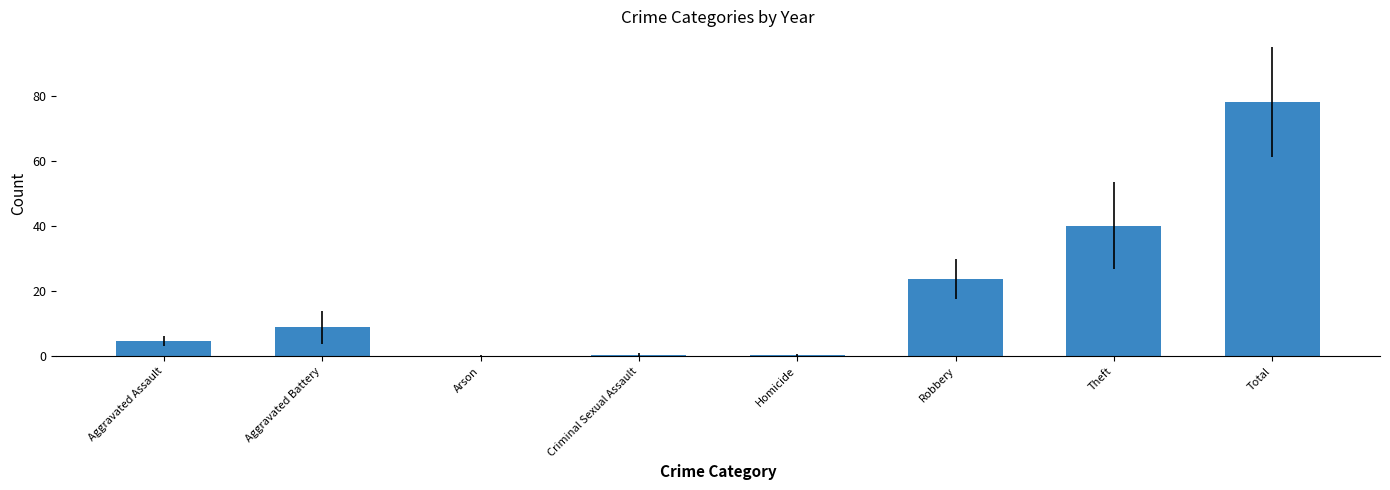

Which category has the highest value across all series?

Total